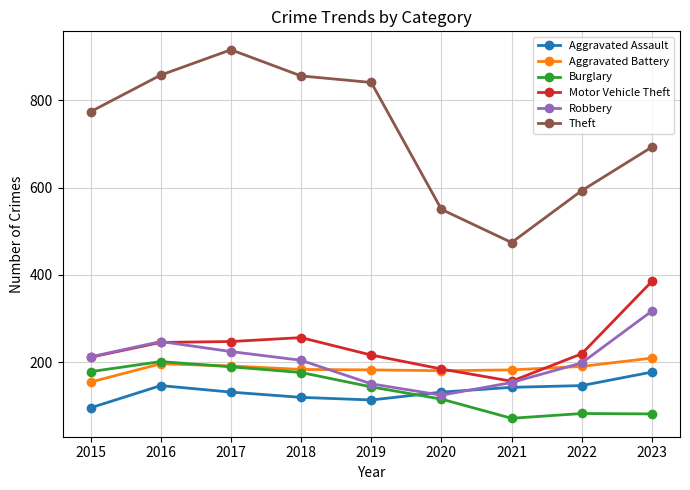

What is the difference between the second highest and second lowest values in the Robbery series?

97